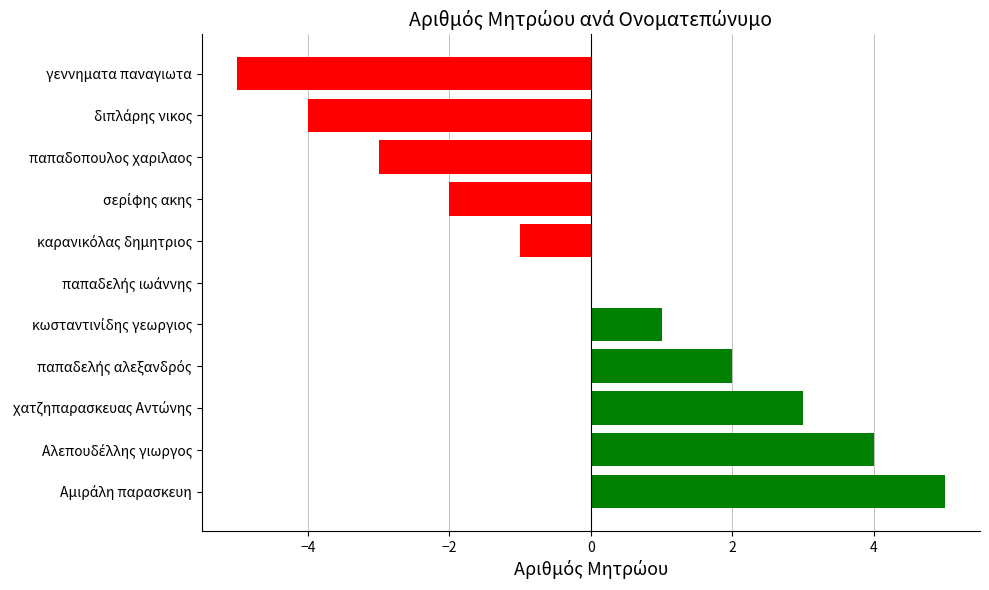

What is the greatest value displayed?

5